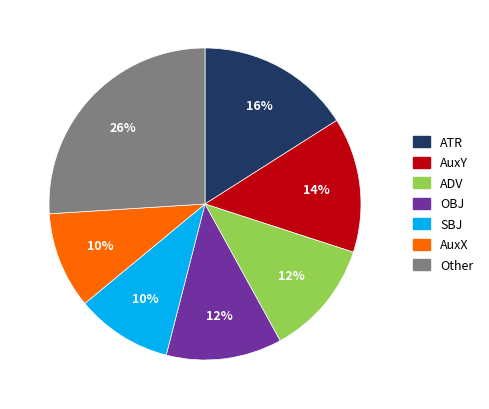

How many slices are in this pie chart?

7